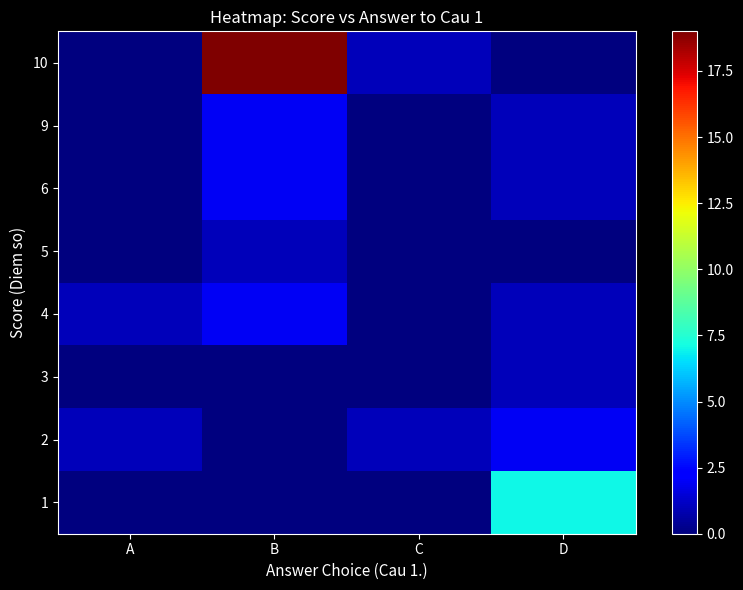

Reading left to right, transcribe all the data shown in this chart.

1: A=0	B=0	C=0	D=7
2: A=1	B=0	C=1	D=2
3: A=0	B=0	C=0	D=1
4: A=1	B=2	C=0	D=1
5: A=0	B=1	C=0	D=0
6: A=0	B=2	C=0	D=1
9: A=0	B=2	C=0	D=1
10: A=0	B=19	C=1	D=0